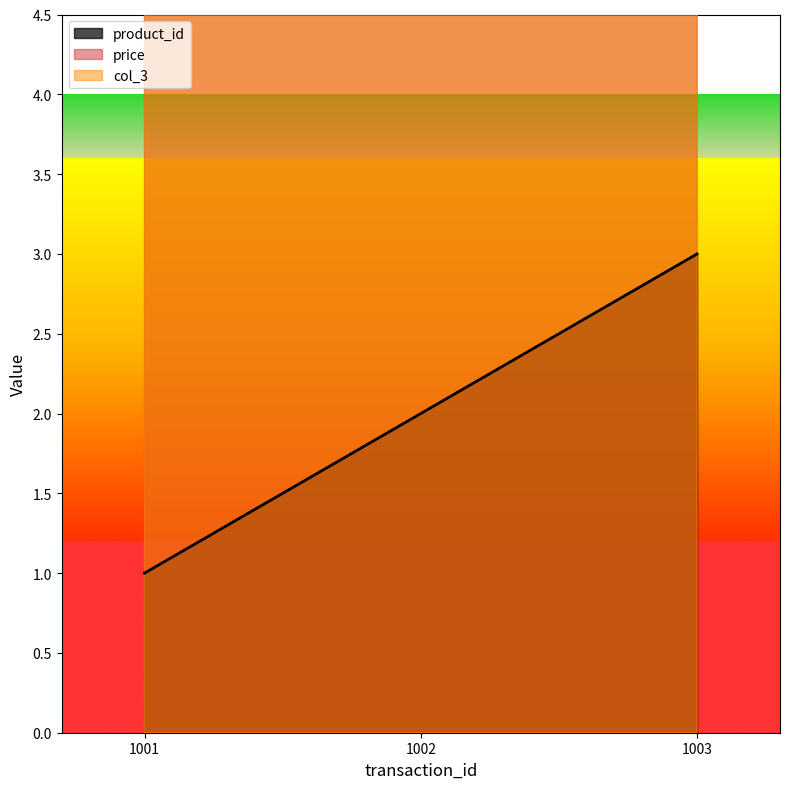

The product_id series shows 1.3 at 1002. True or false?

False